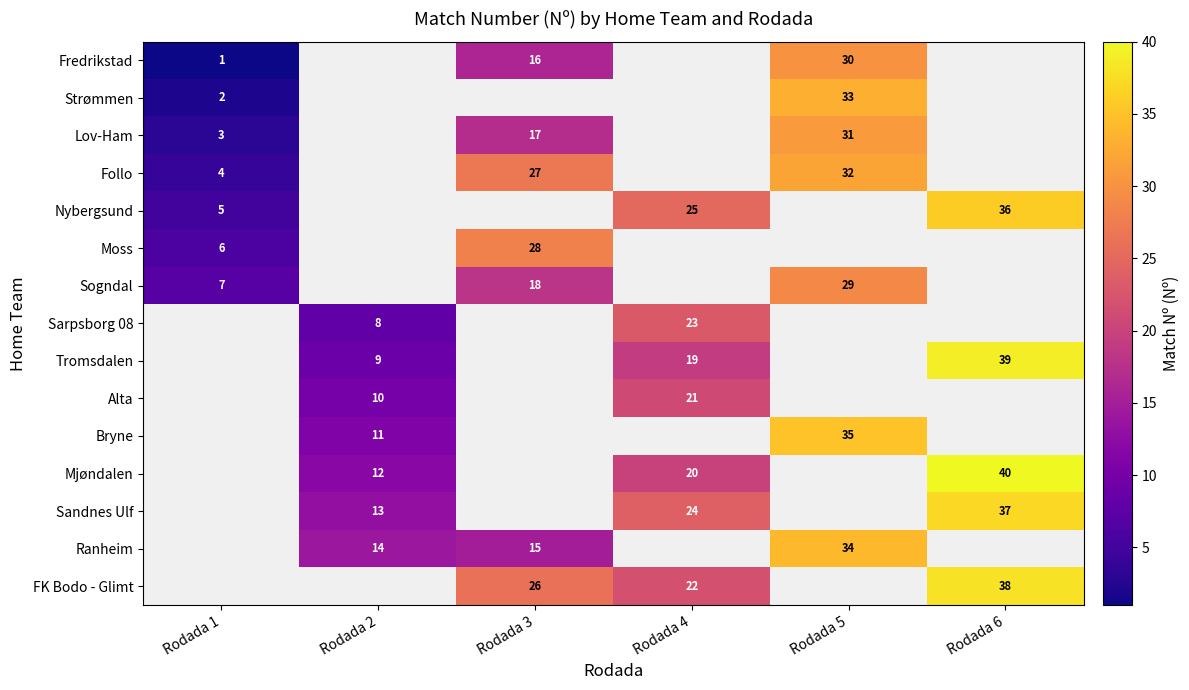

The value of Alta at Rodada 2 is 10. True or false?

True